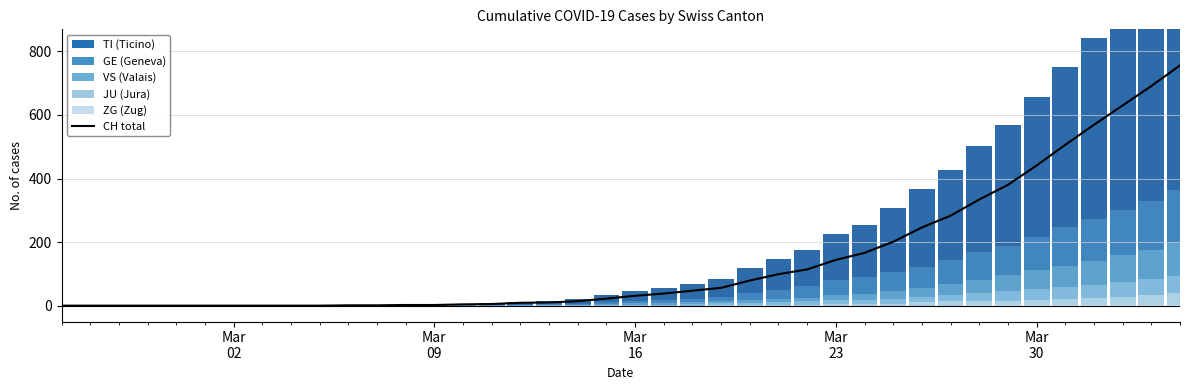

Between 2020-04-03 and 2020-04-02, which is larger?

2020-04-03